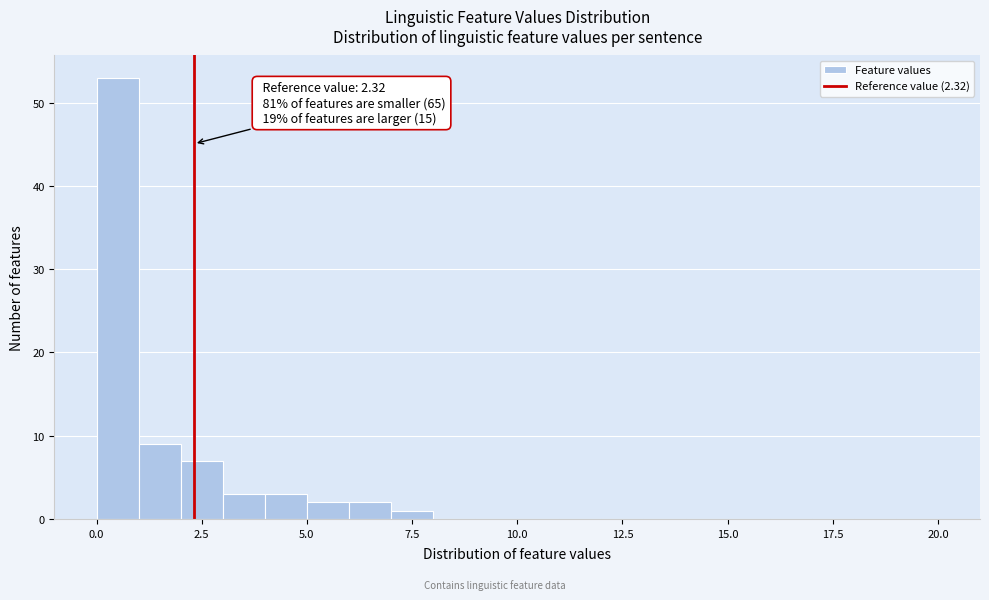

Read against the x-axis, roughly where is the centre of the tallest bar?

0.5